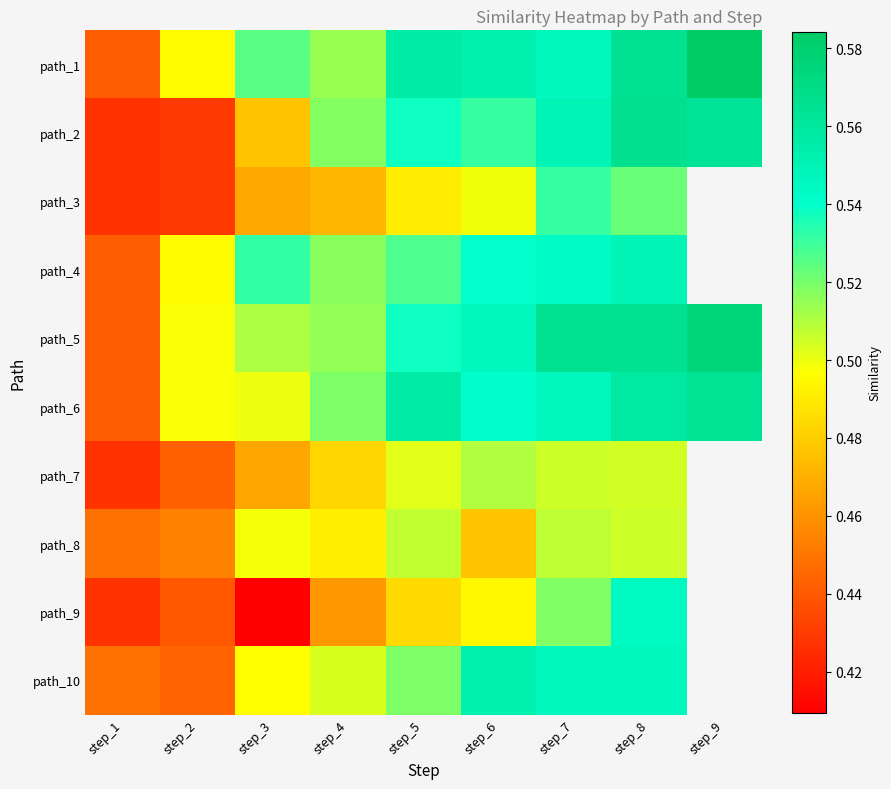

Between step_3 and step_5, which is larger?

step_5